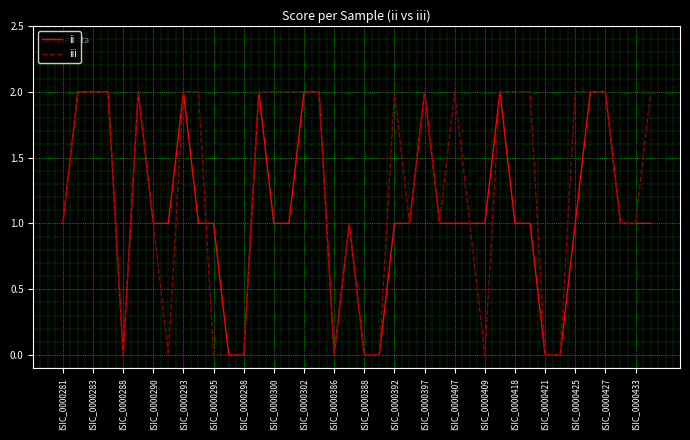

List the series in order of their overall mean, lowest first.

ii, iii